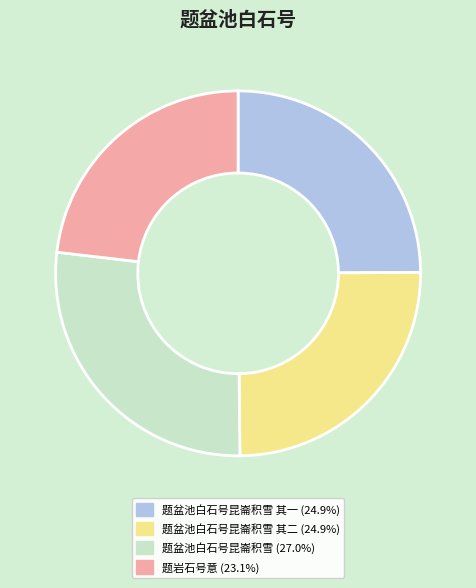

Does any single category account for the majority?

No